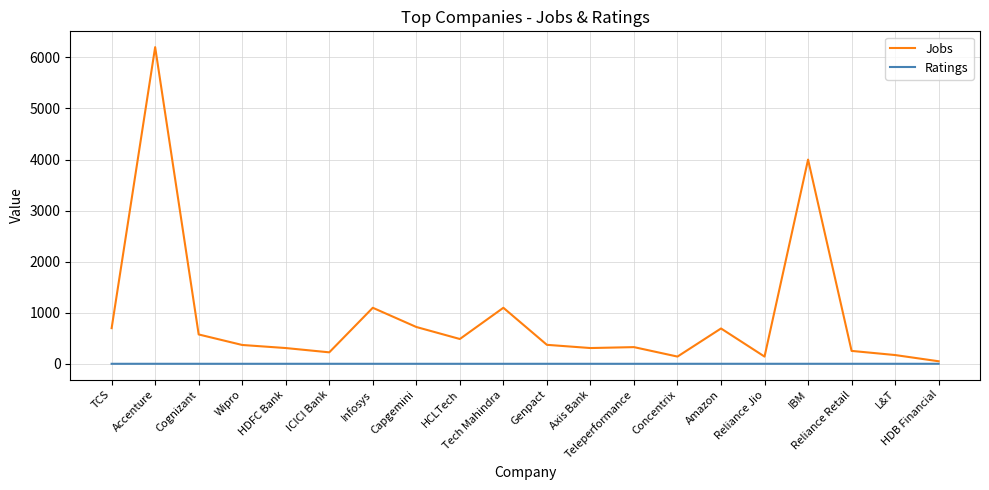

In Jobs, how many points are higher than both neighbors (excluding endpoints)?

6